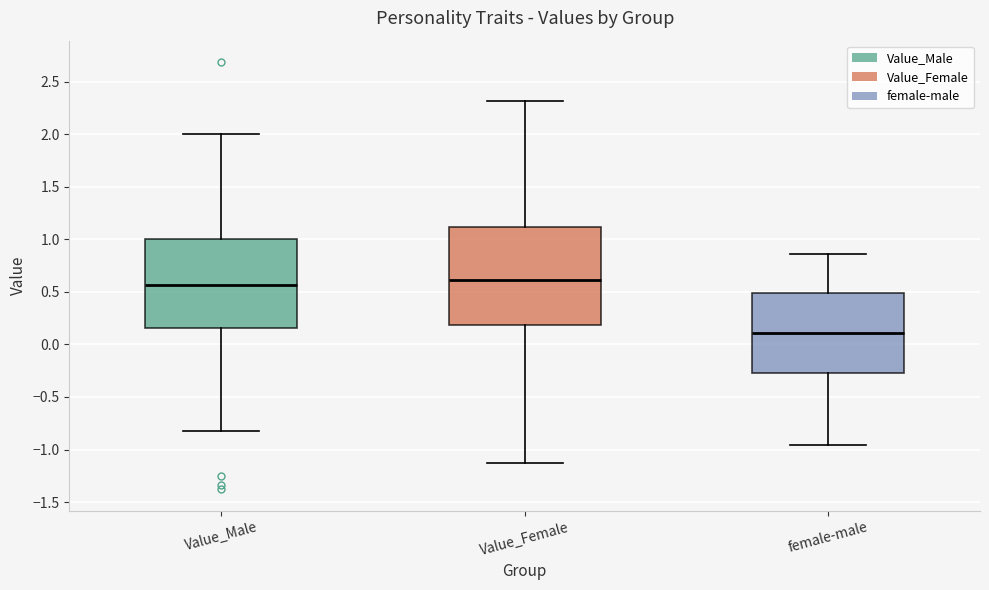

Where is the lower edge of the box for Value_Female on the y-axis? The values are not printed on the chart, so give them approximately, as read against the axis.

0.20